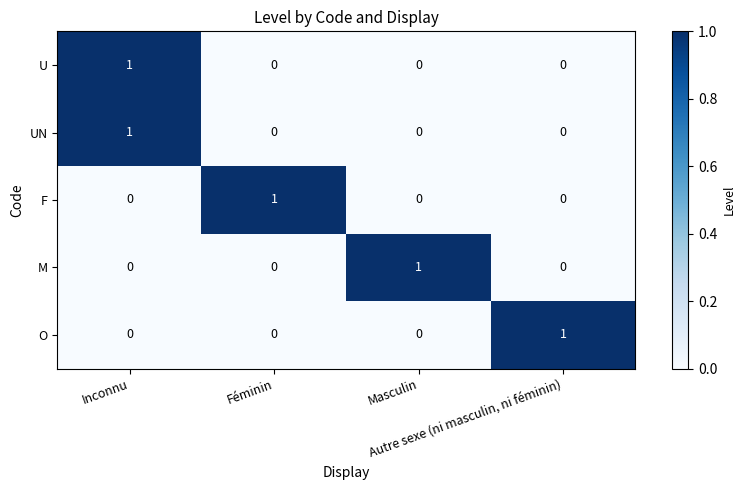

At how many categories does at least one series exceed 0?

4